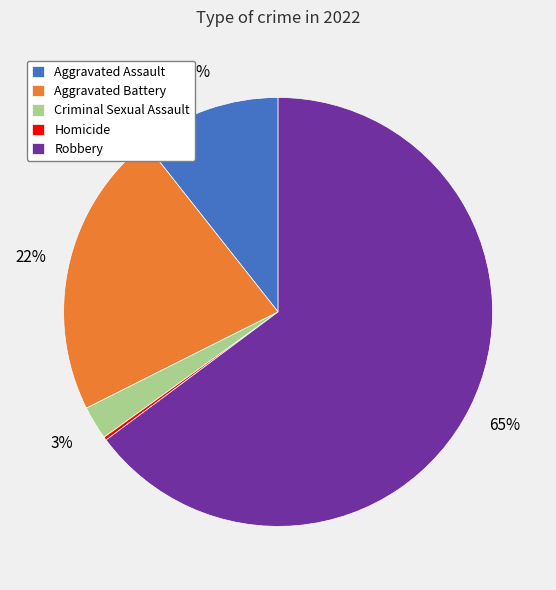

Is the sum of Aggravated Battery and Robbery greater than half?

Yes